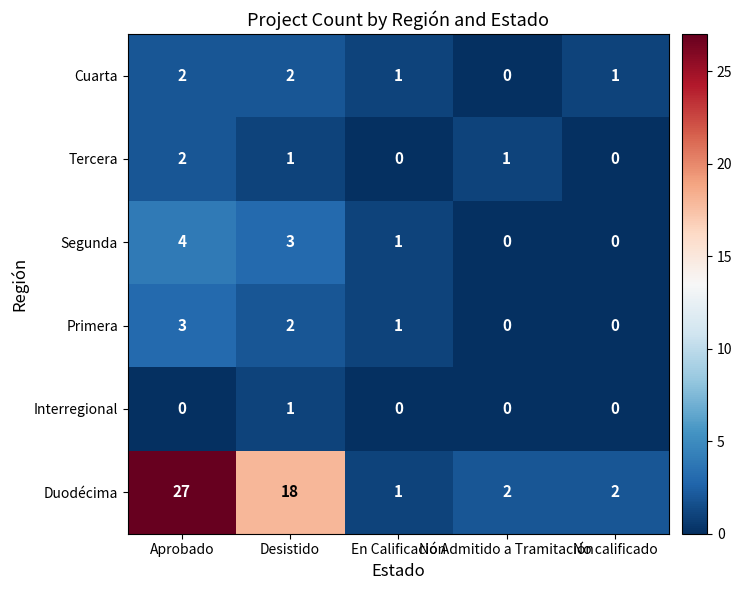

What is the sum of all Primera values?

6